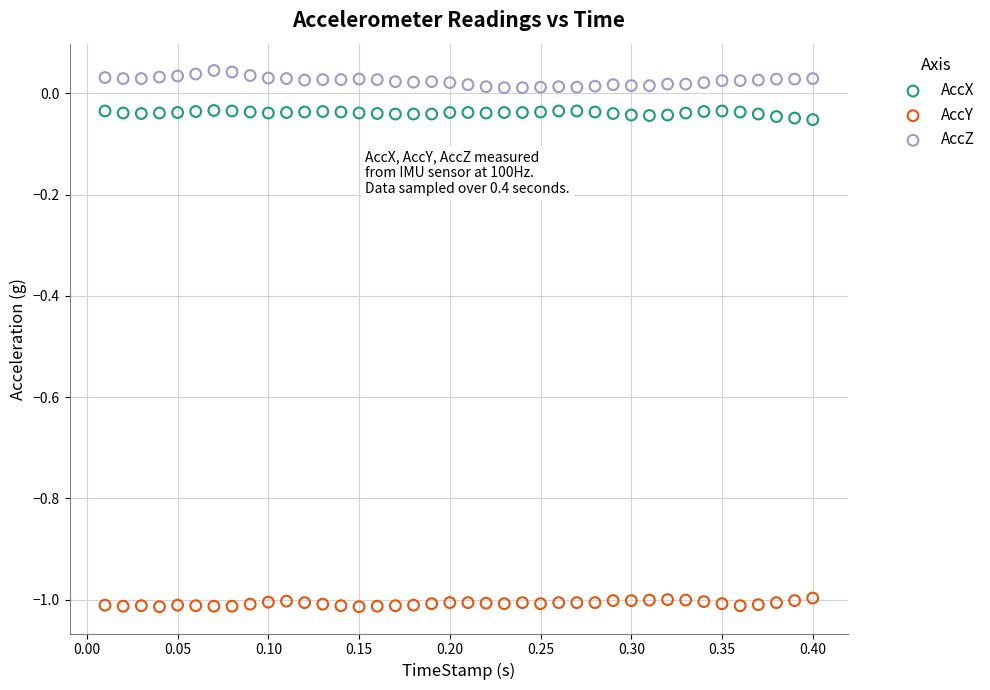

Which series has the largest Y range (max minus min)?

AccZ